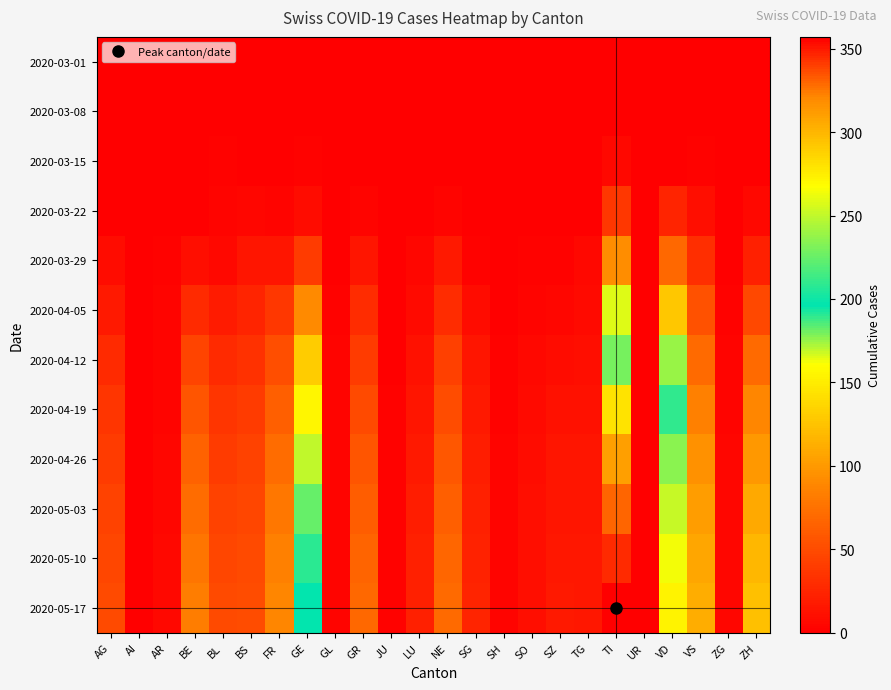

List the series in order of their peak value, lowest first.

2020-03-01, 2020-03-08, 2020-03-15, 2020-03-22, 2020-03-29, 2020-04-05, 2020-04-12, 2020-04-19, 2020-04-26, 2020-05-03, 2020-05-10, 2020-05-17